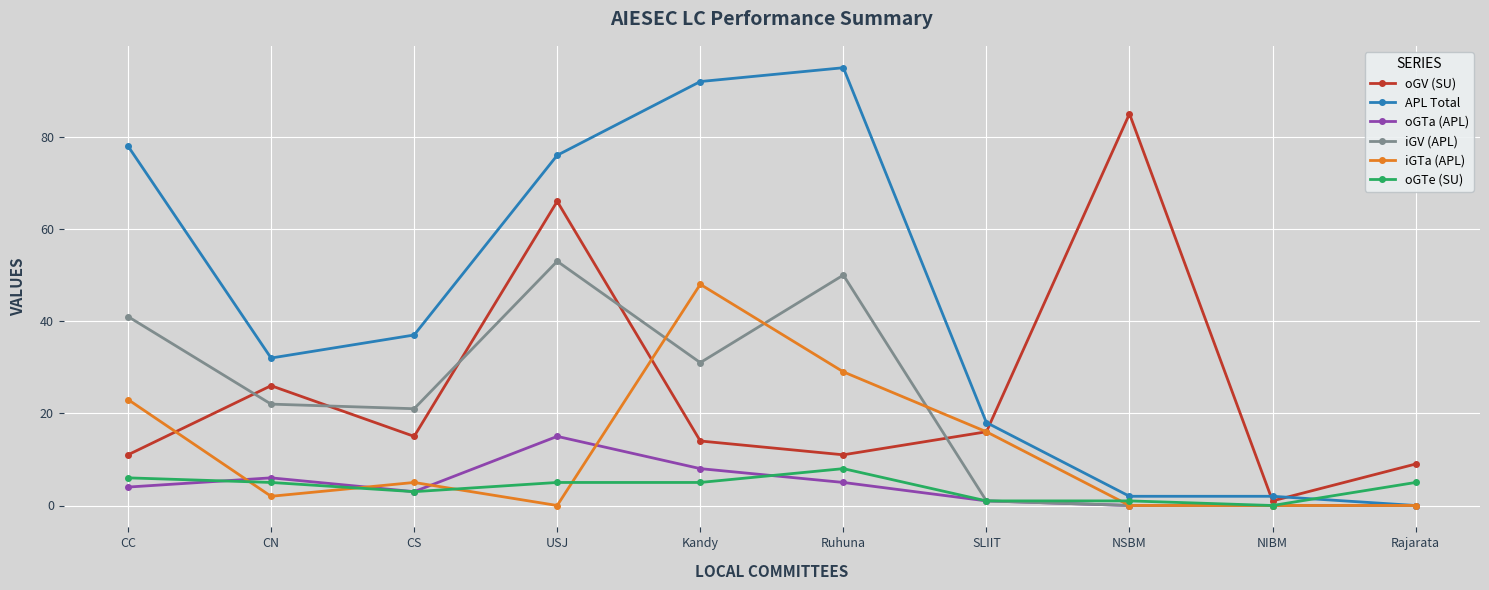

Where is the first local maximum for APL Total?

Ruhuna